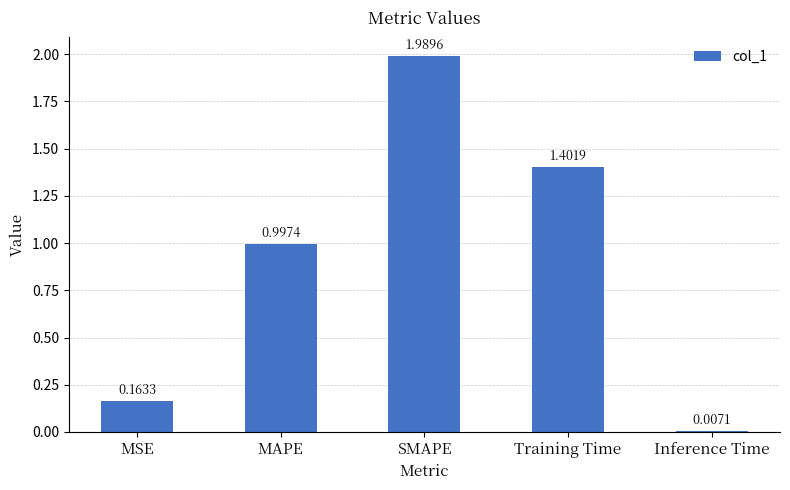

Does the chart contain any negative values?

No